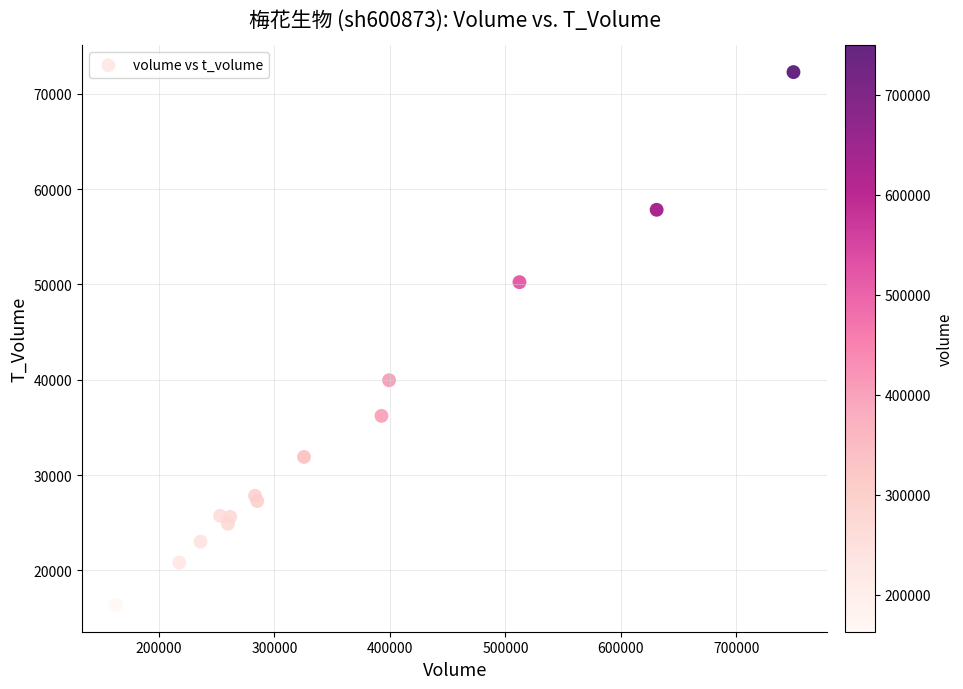

What Y value in the scatter plot is closest to 44316?

39946